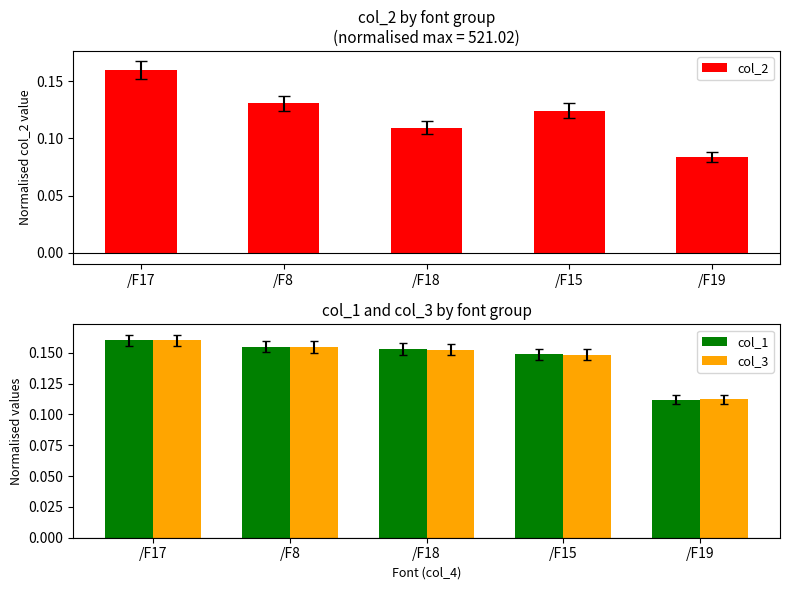

What is the average value of the col_2 series?

0.1